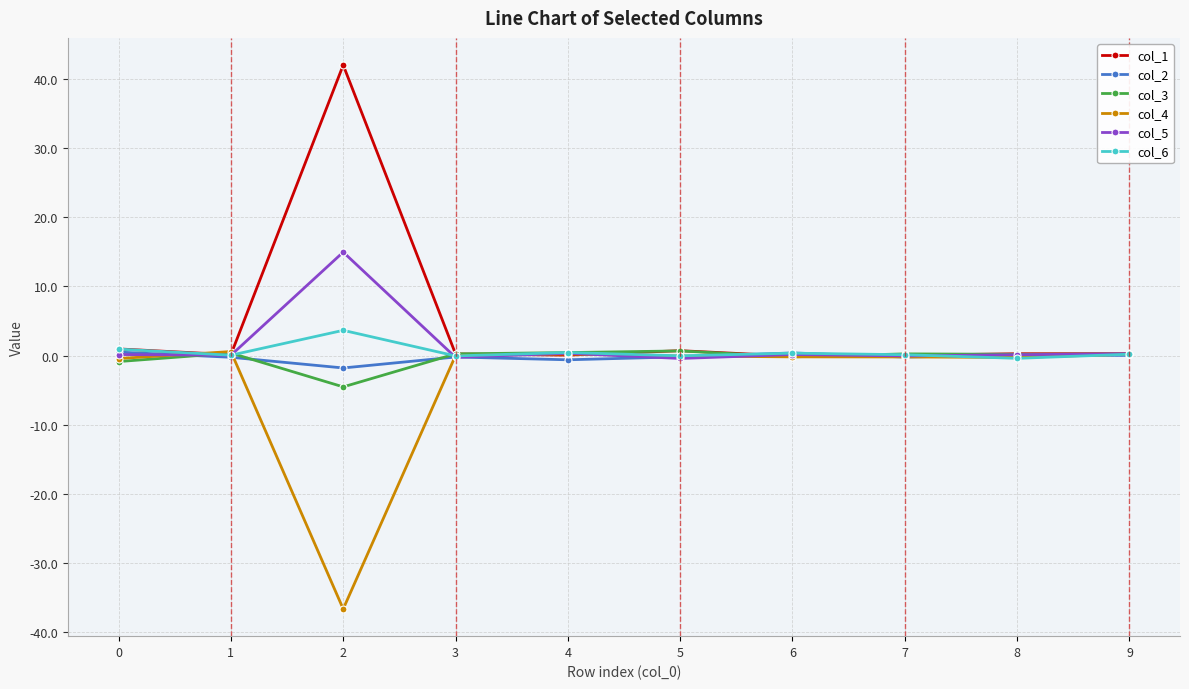

What is the smallest value displayed?

-36.6